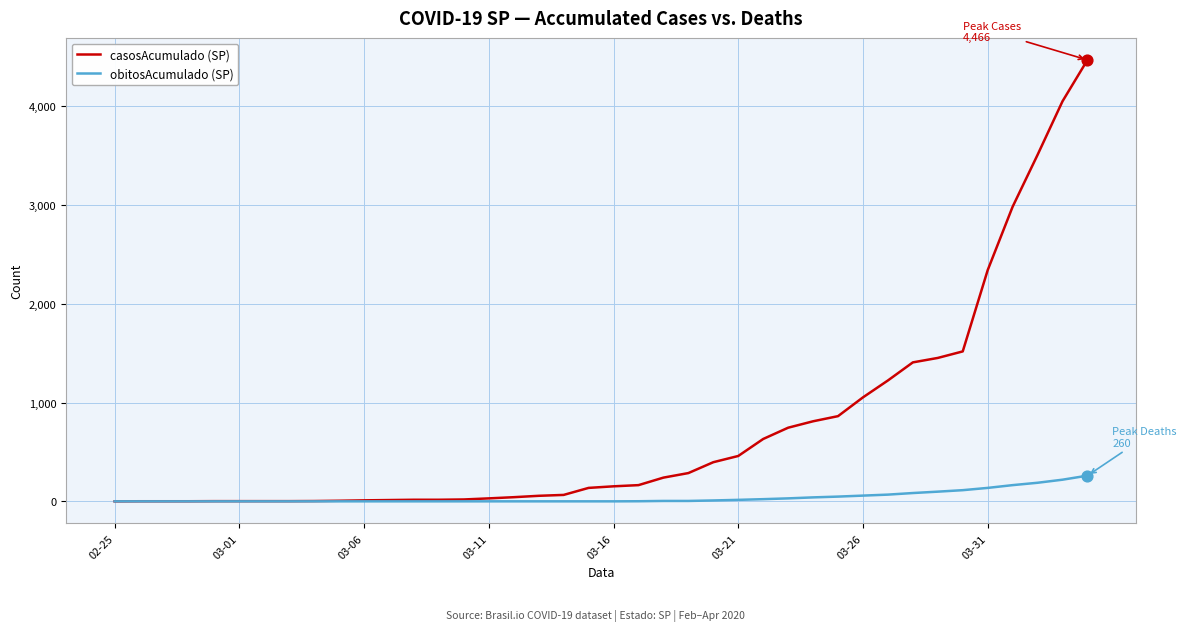

What is the maximum value for casosAcumulado (SP)?

4466